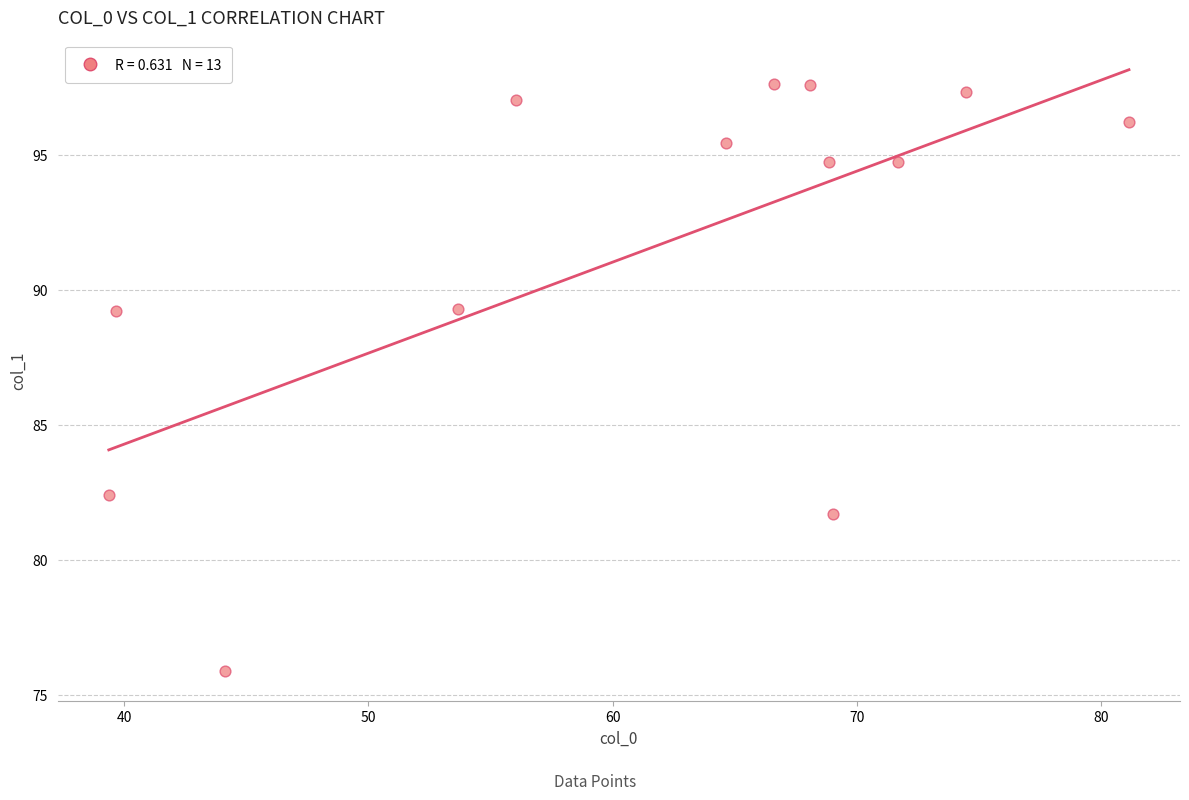

What is the range of X values (max minus min)?

41.8